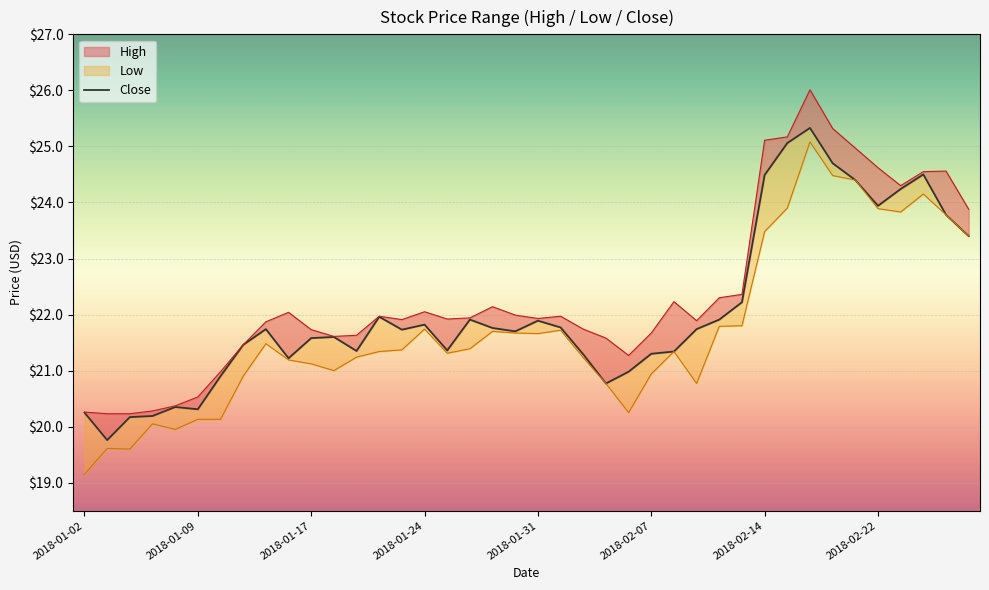

What is the change in value from 2018-02-14 to 2018-02-22?

-0.5